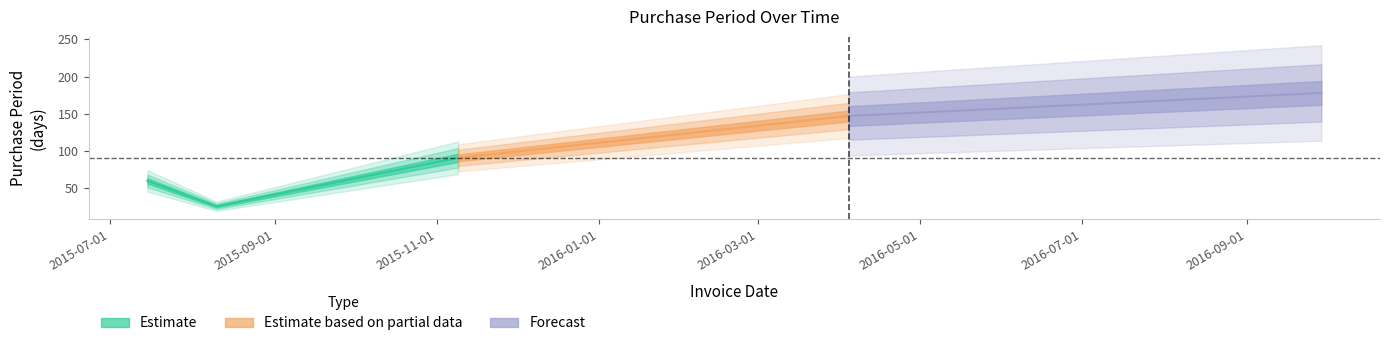

Which category has the highest value across all series?

2016-09-29